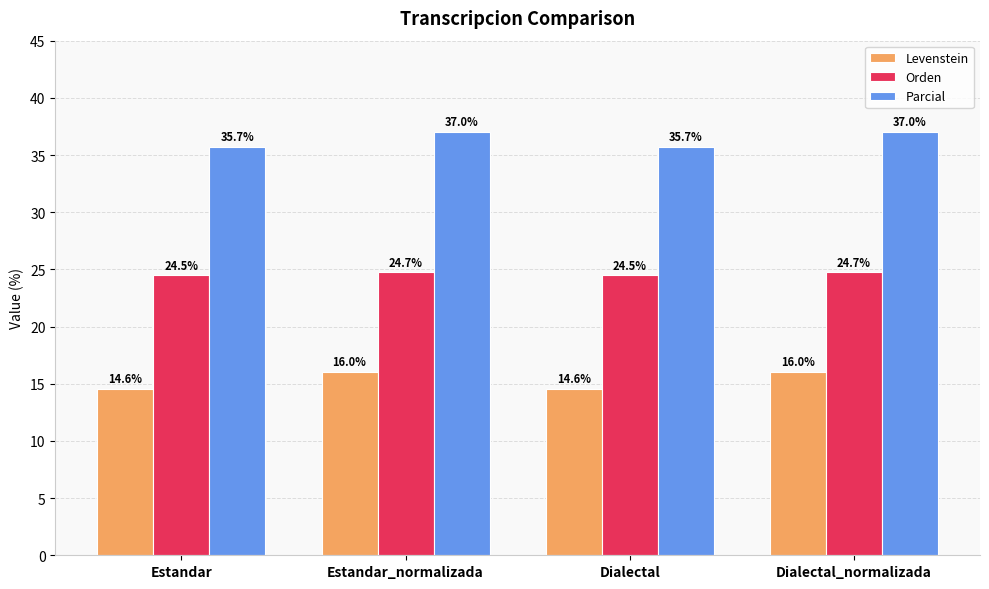

What are all the series names shown in the legend?

Levenstein, Orden, Parcial